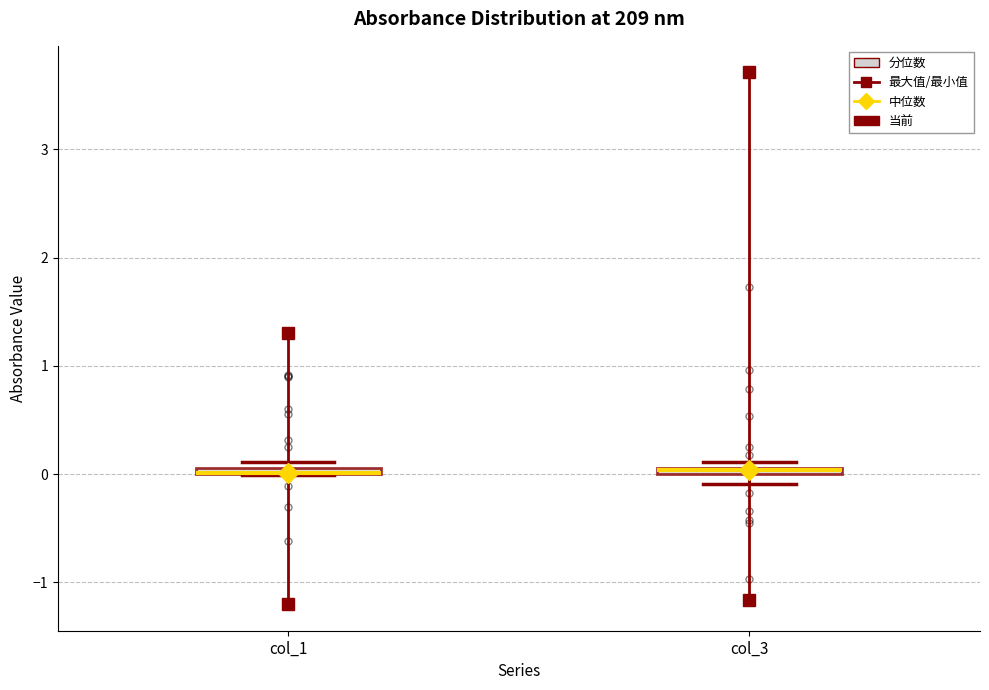

Where is the upper edge of the box for col_3 on the y-axis? The values are not printed on the chart, so give them approximately, as read against the axis.

0.1